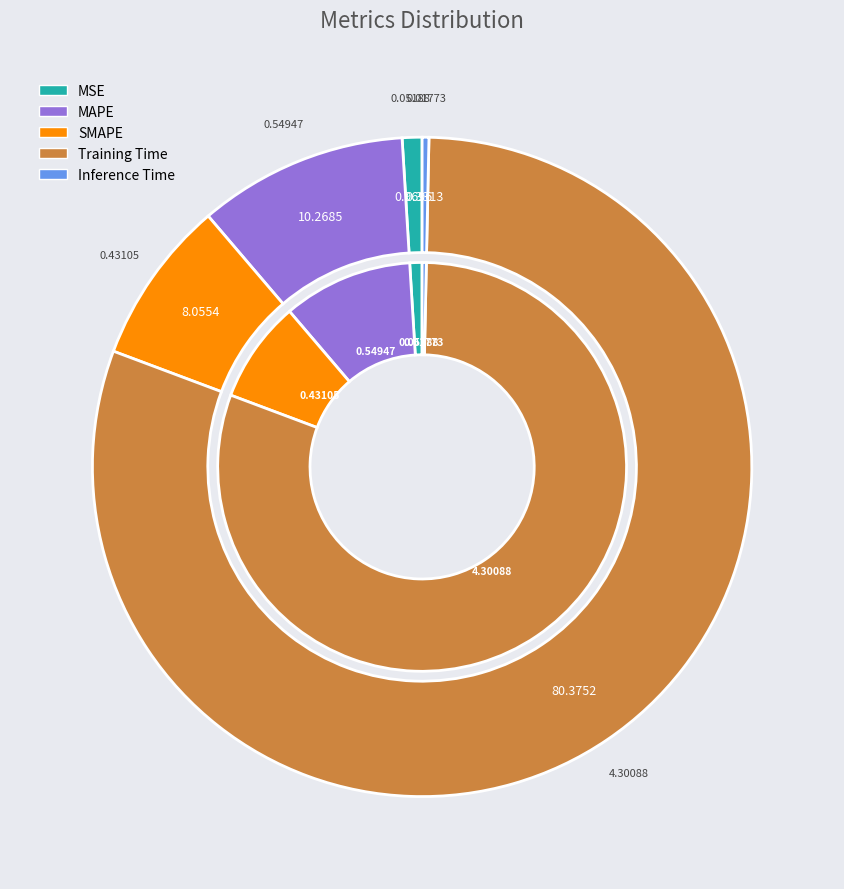

Is there any slice that represents more than half of the pie?

Yes